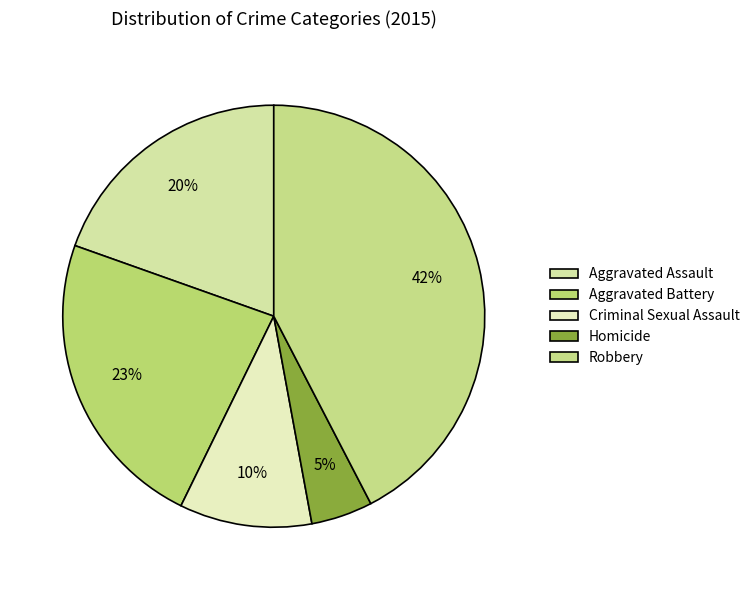

Which slice is the largest?

Robbery